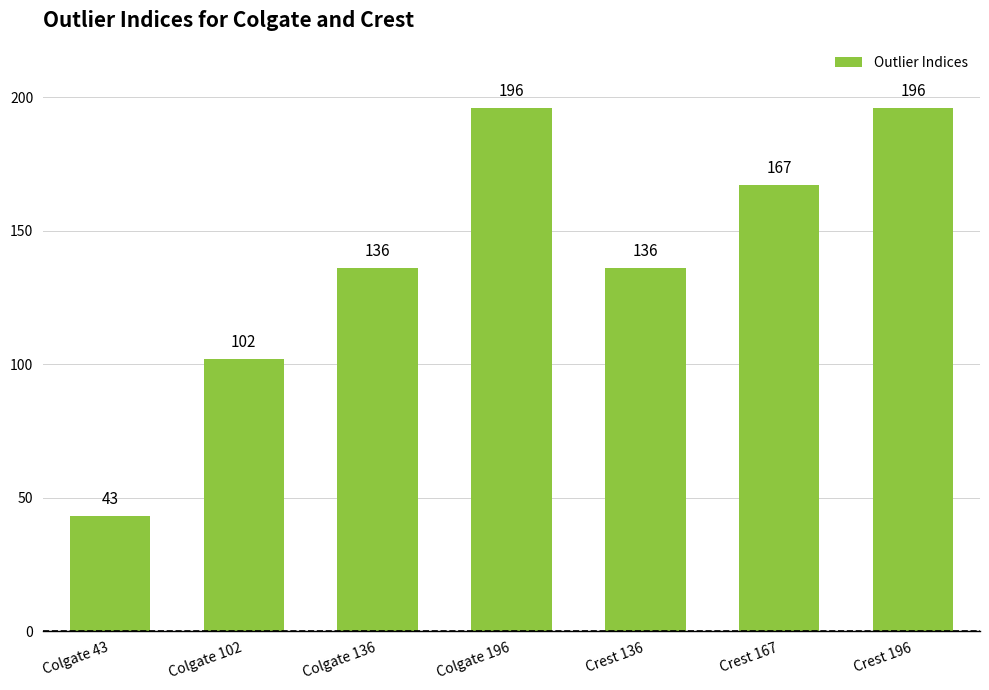

Are the bars grouped side by side (vs. stacked)?

No